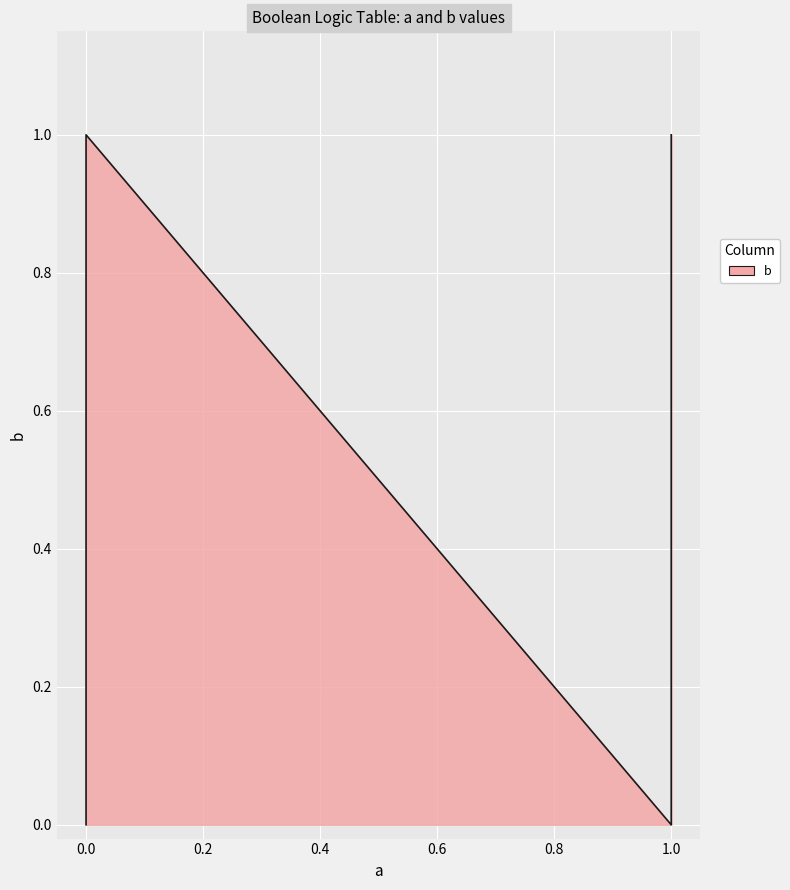

Reading left to right, extract all data points from this chart.

0	1	0	1